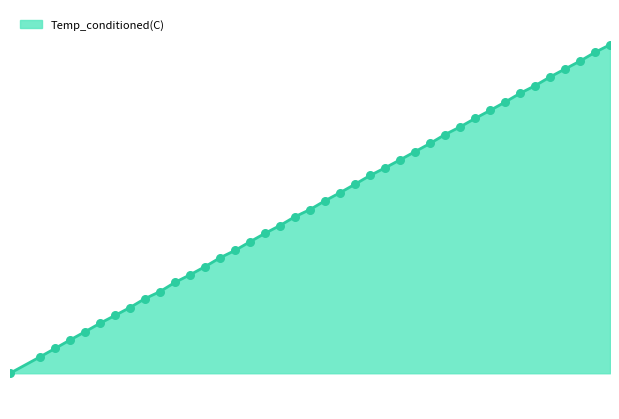

Is this an area chart (filled region under the line)?

Yes